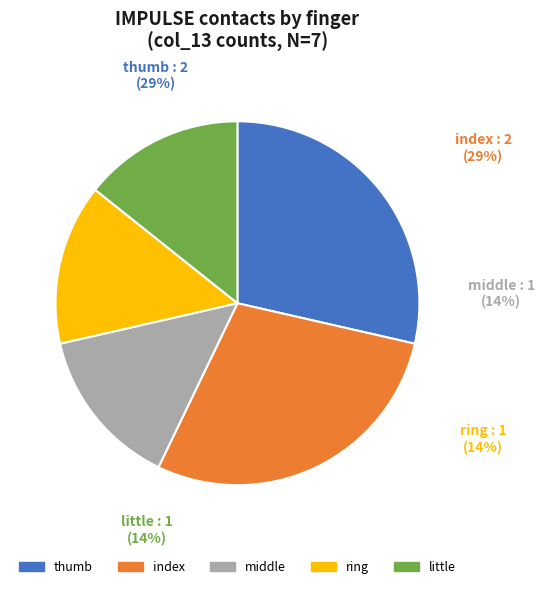

True or false: index accounts for 40% of the total.

False